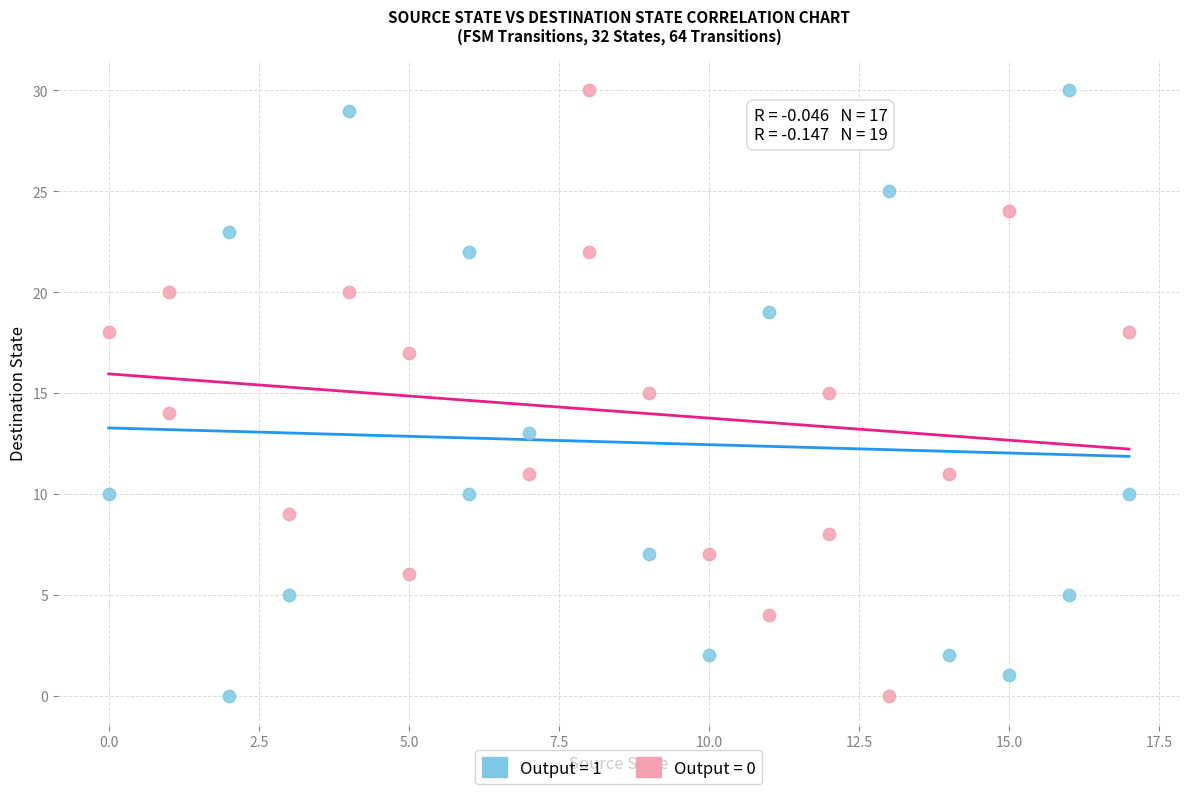

What are all the series names shown in the legend?

Output = 1, Output = 0